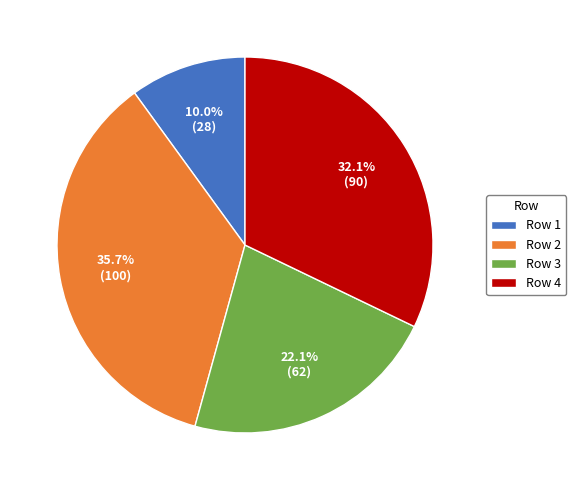

Does any single category account for the majority?

No